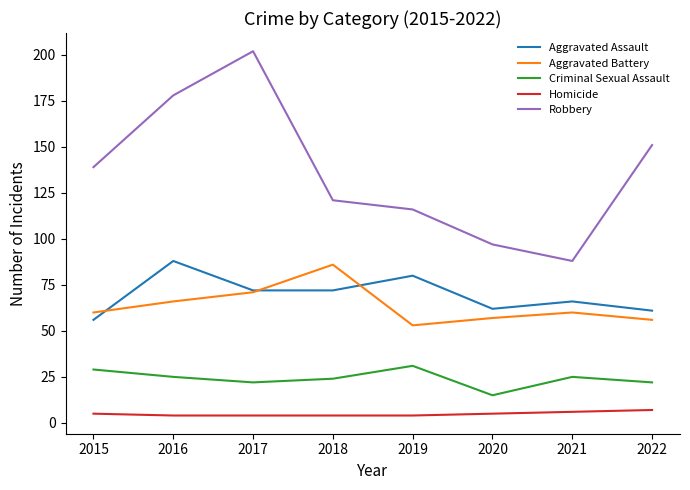

Reading right to left, transcribe all the data shown in this chart.

Aggravated Assault: 2022=61	2021=66	2020=62	2019=80	2018=72	2017=72	2016=88	2015=56
Aggravated Battery: 2022=56	2021=60	2020=57	2019=53	2018=86	2017=71	2016=66	2015=60
Criminal Sexual Assault: 2022=22	2021=25	2020=15	2019=31	2018=24	2017=22	2016=25	2015=29
Homicide: 2022=7	2021=6	2020=5	2019=4	2018=4	2017=4	2016=4	2015=5
Robbery: 2022=151	2021=88	2020=97	2019=116	2018=121	2017=202	2016=178	2015=139